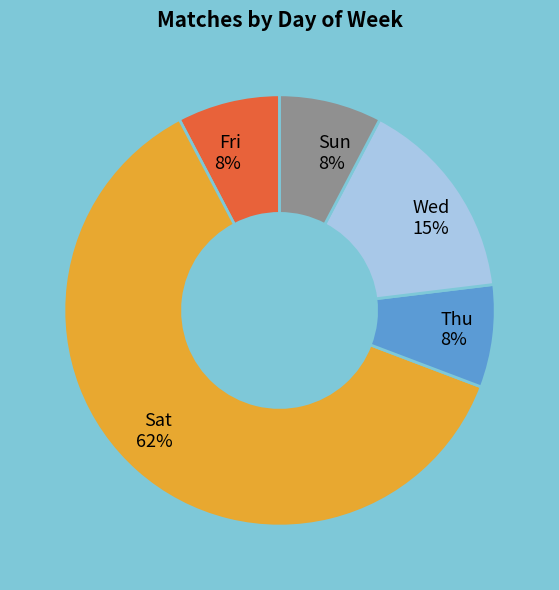

To the nearest percent, what portion does Thu represent?

8%